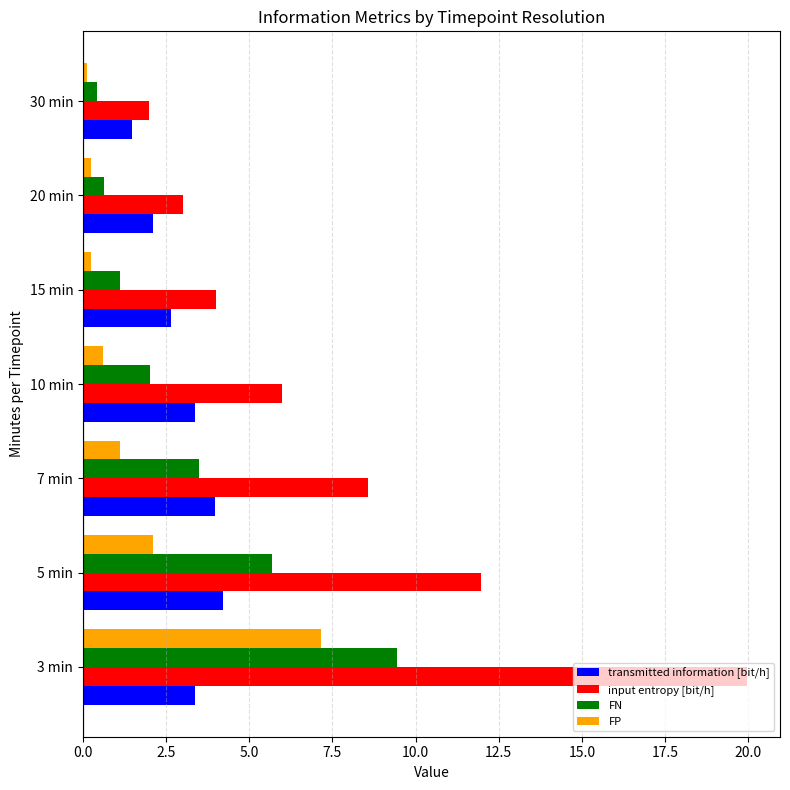

What are all the series names shown in the legend?

transmitted information [bit/h], input entropy [bit/h], FN, FP